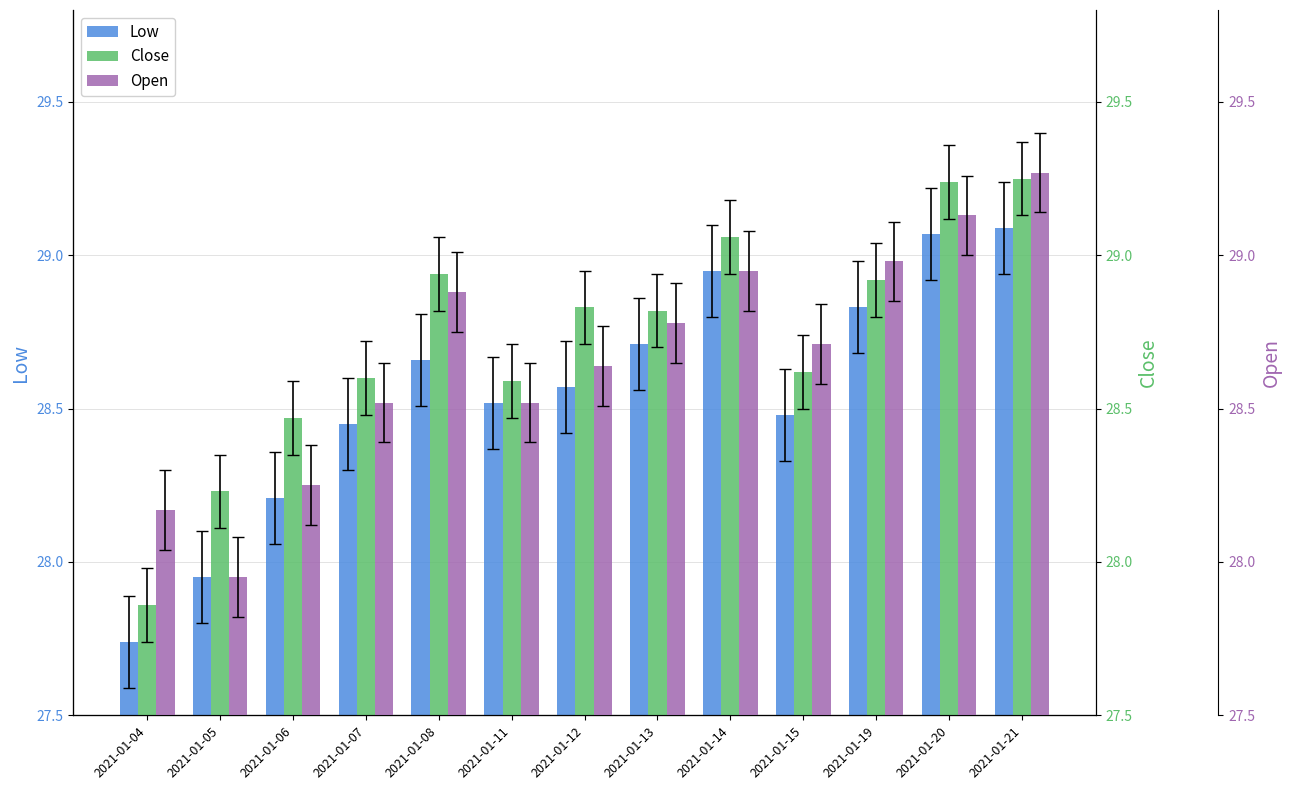

At 2021-01-06, list the series in order from smallest to largest.

Low, Open, Close